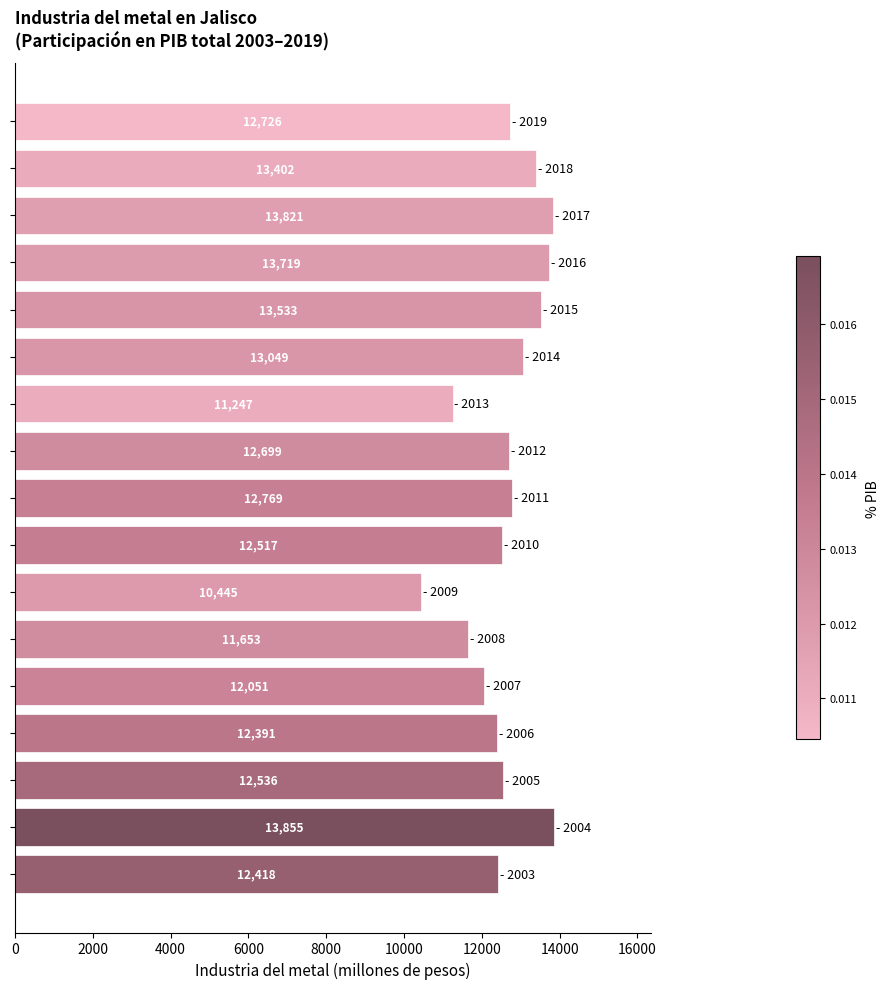

Count the number of categories in the chart.

17